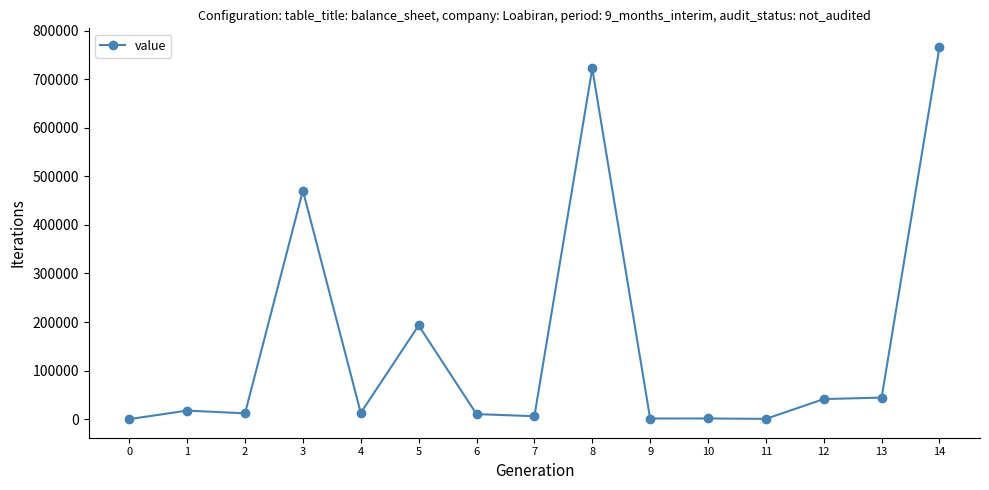

True or false: there are more than 0 points higher than both neighbors.

True